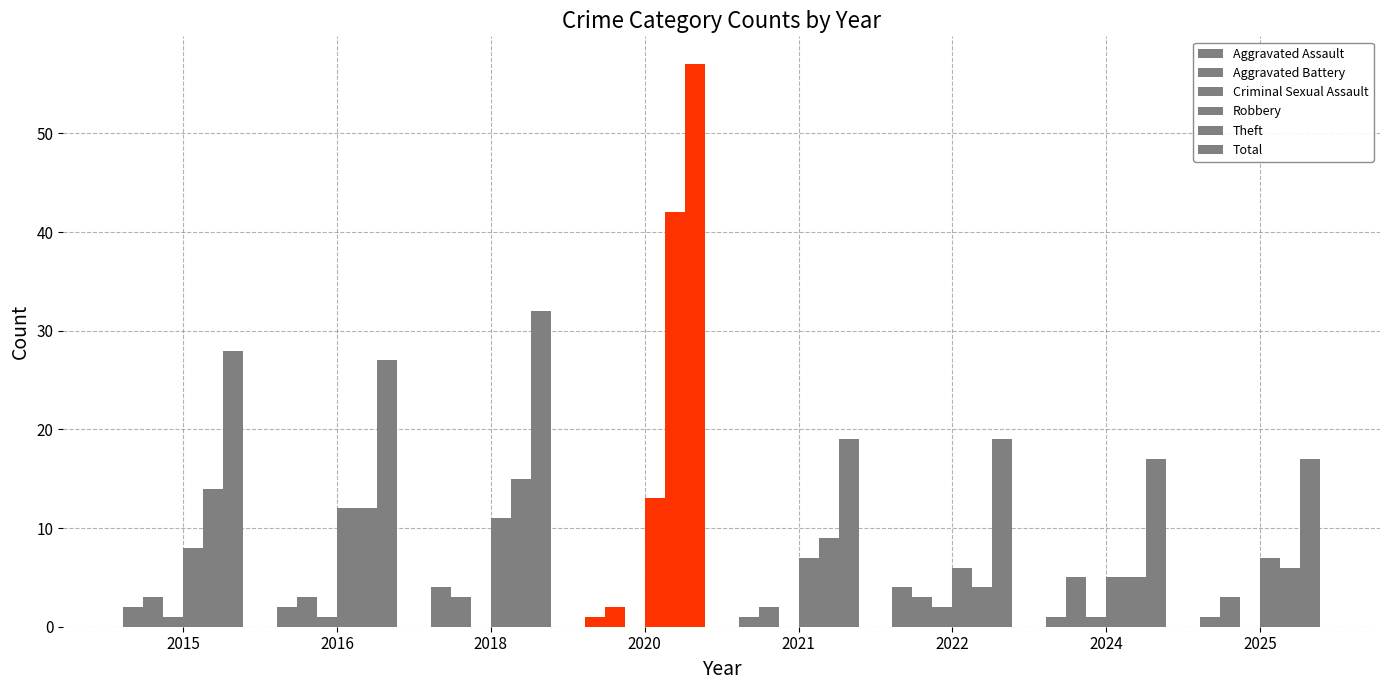

True or false: Aggravated Assault has a value of 2 at 2021.

False